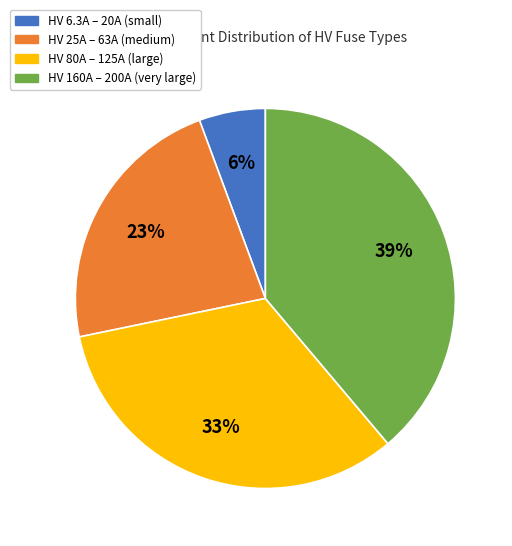

Is there any slice that represents more than half of the pie?

No